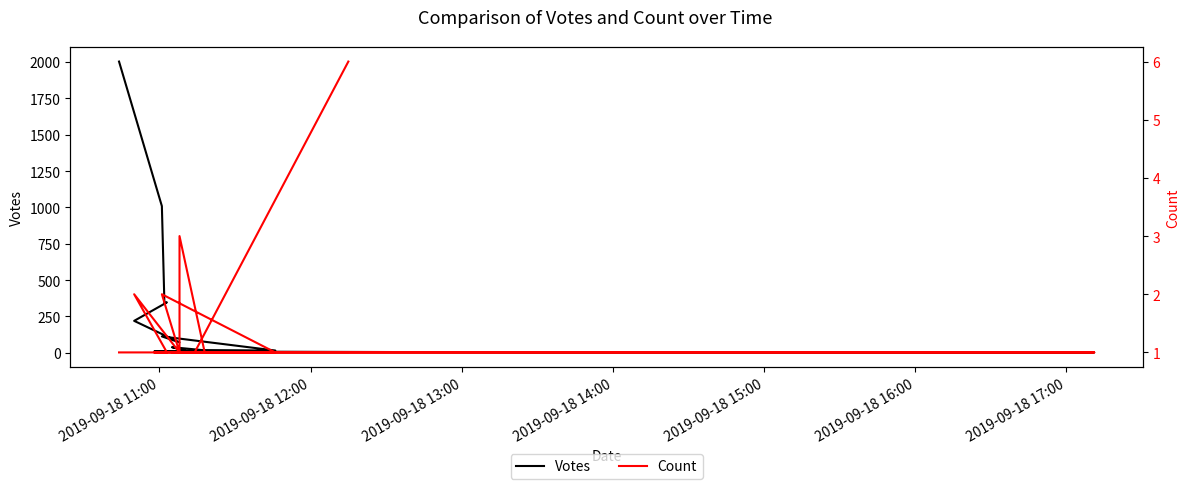

How many times do Votes and Count cross each other?

1